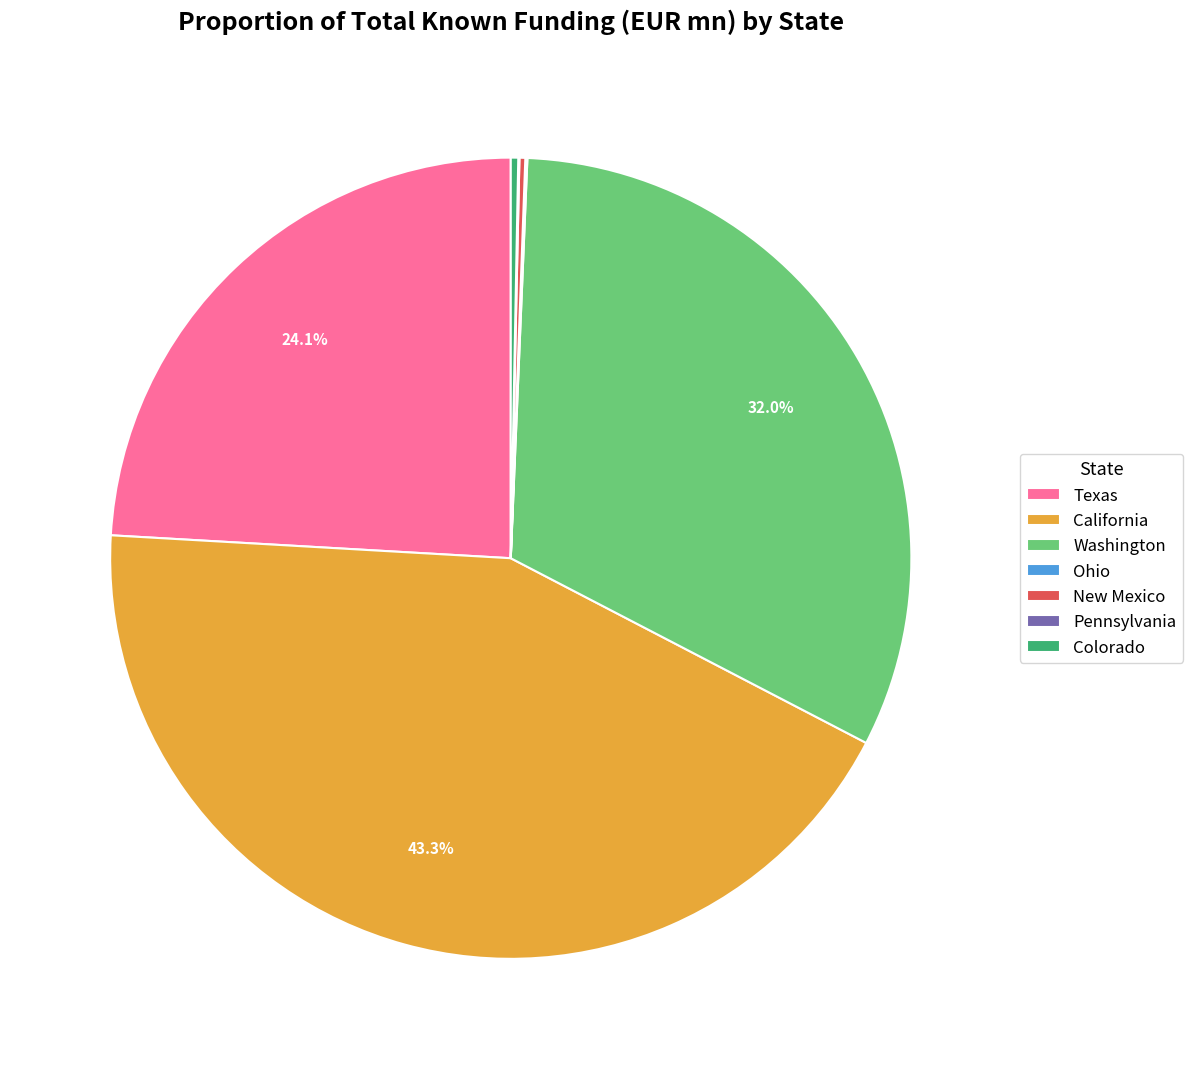

Does any single category account for the majority?

No